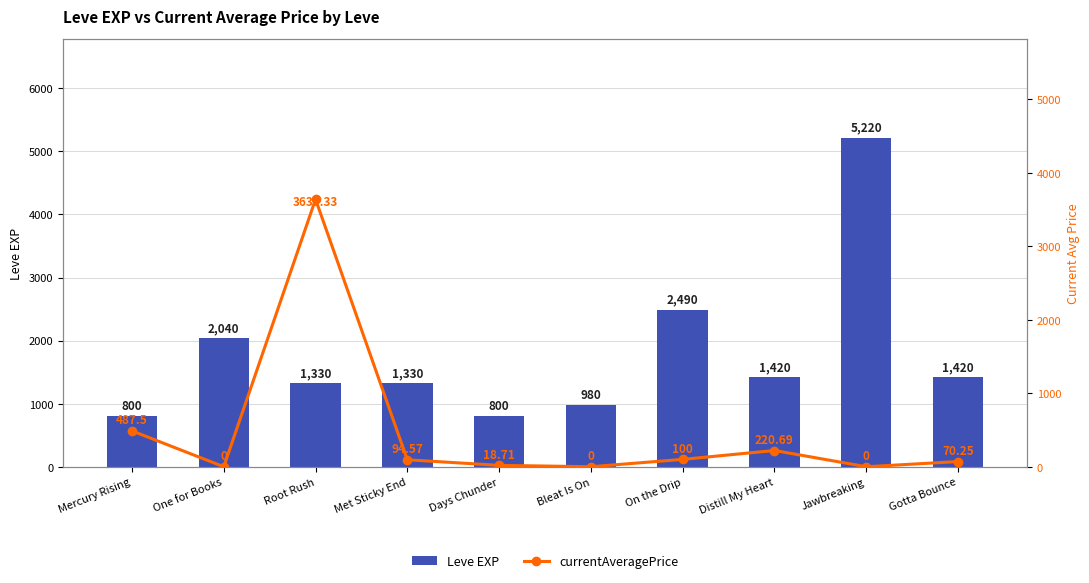

Rank the series at Mercury Rising from highest to lowest value.

Leve EXP, currentAveragePrice